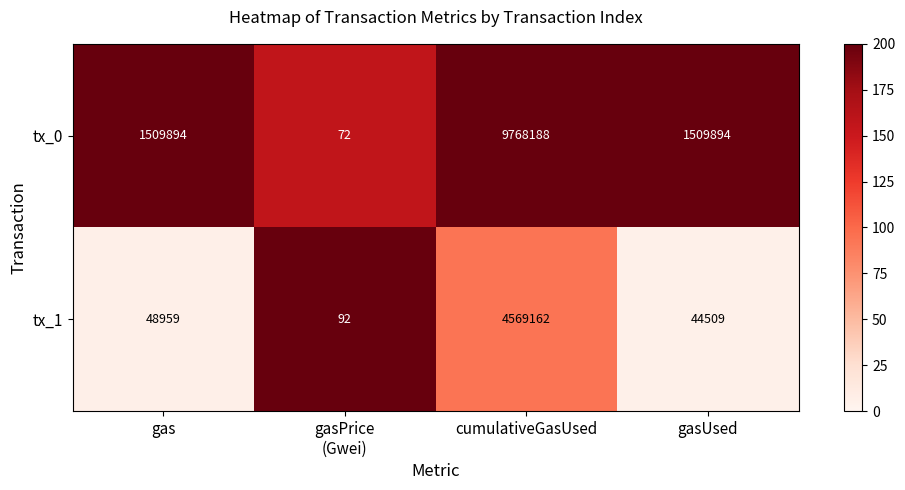

At cumulativeGasUsed, list the series in order from largest to smallest.

tx_0, tx_1